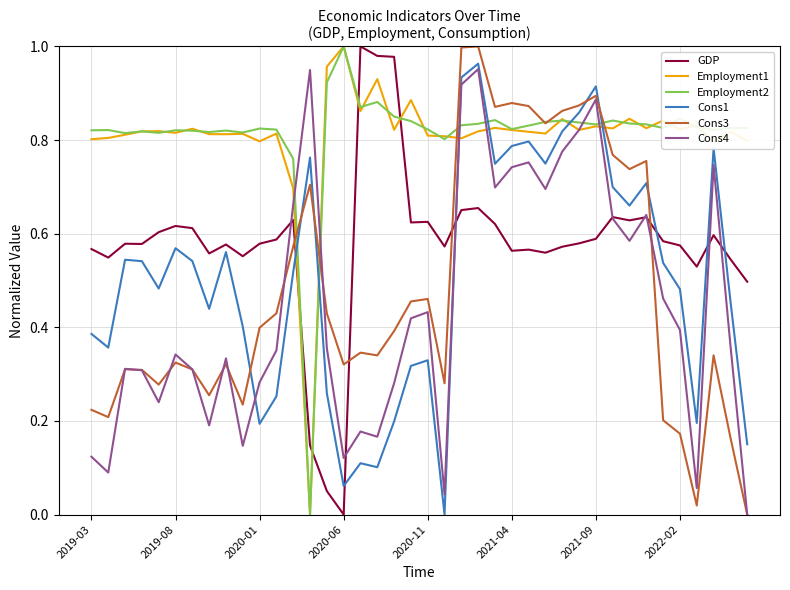

True or false: Employment2 and GDP intersect in this chart.

True